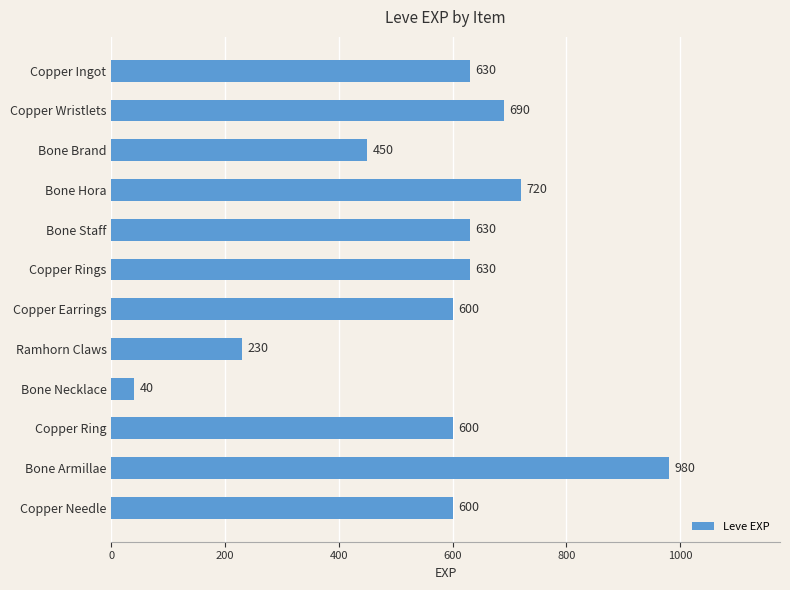

True or false: the data shows 262 at Bone Hora.

False